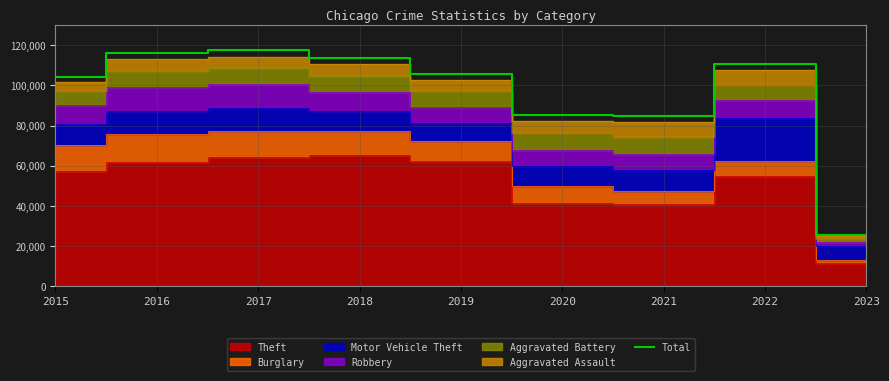

True or false: the data shows 85294 at 2020.

True